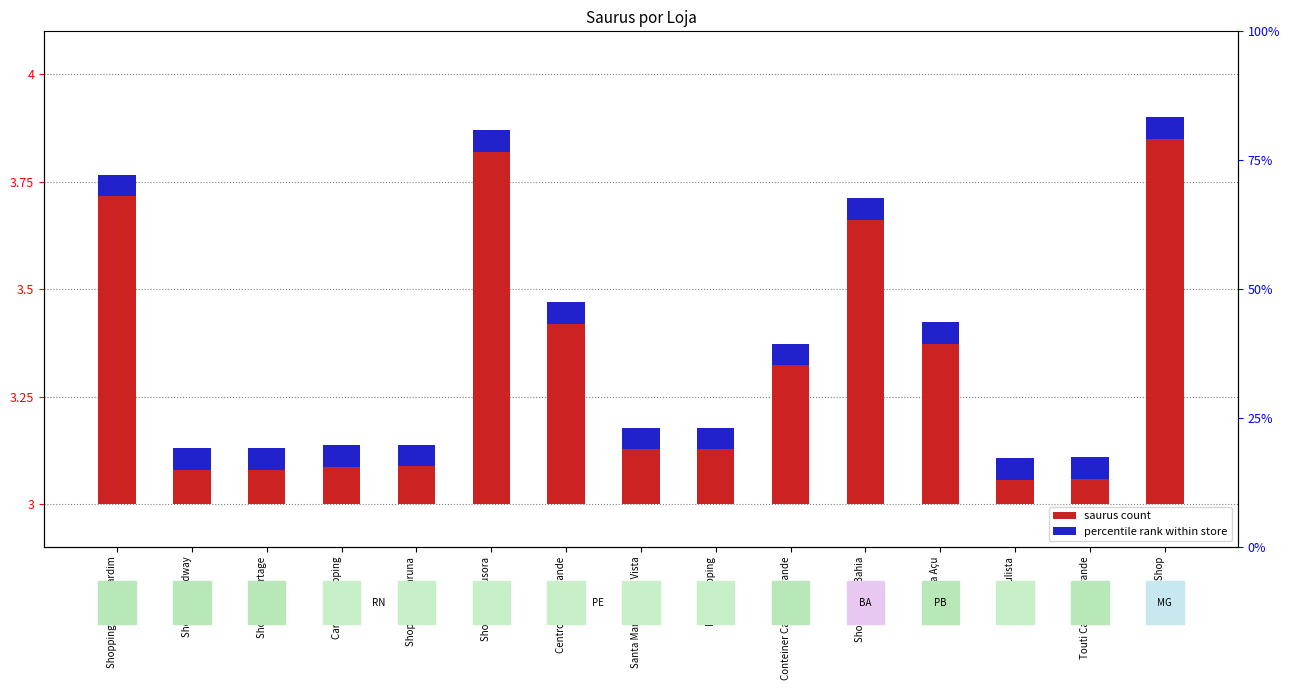

Where is saurus count nearest to the value 0?

Touti Paulista